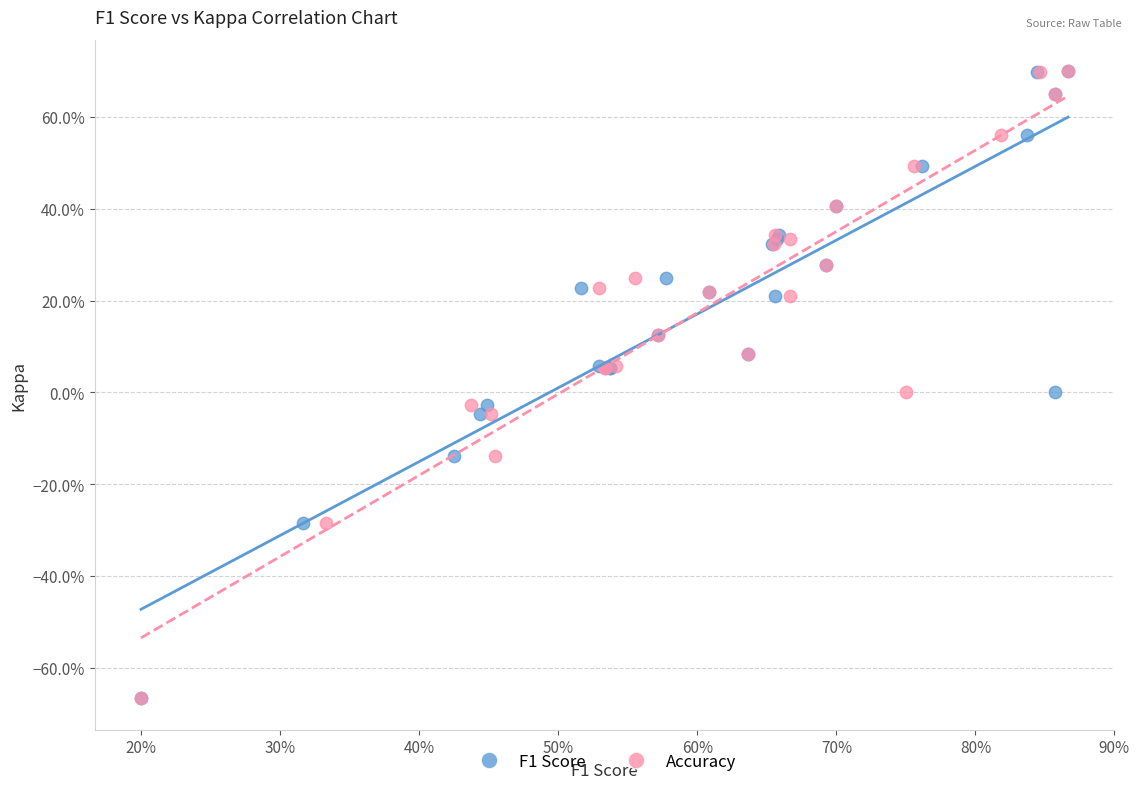

What are all the series names shown in the legend?

F1 Score, Accuracy